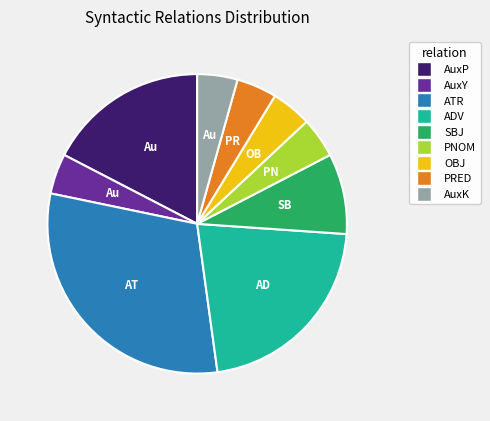

Which category has the biggest portion of the pie?

ATR